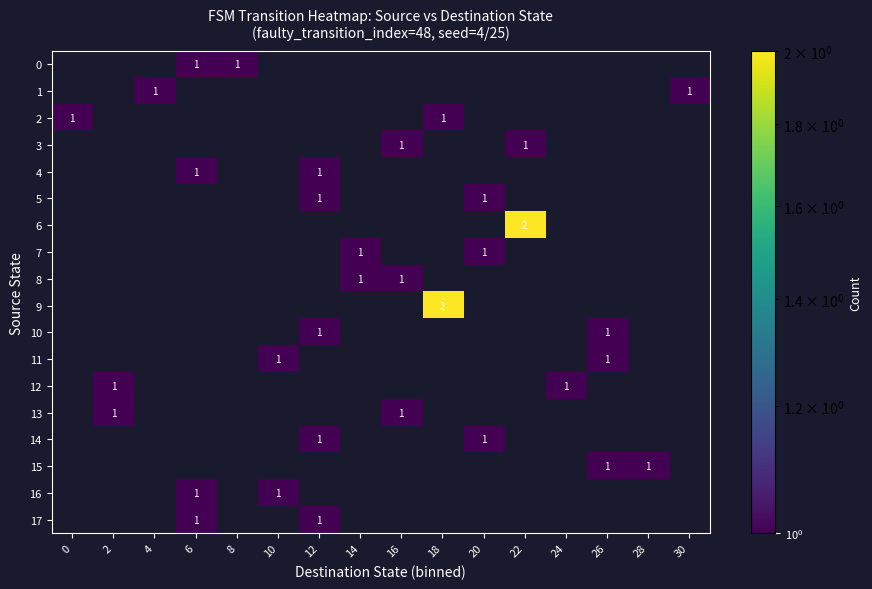

True or false: 16 has a value of 1 at 6.

True